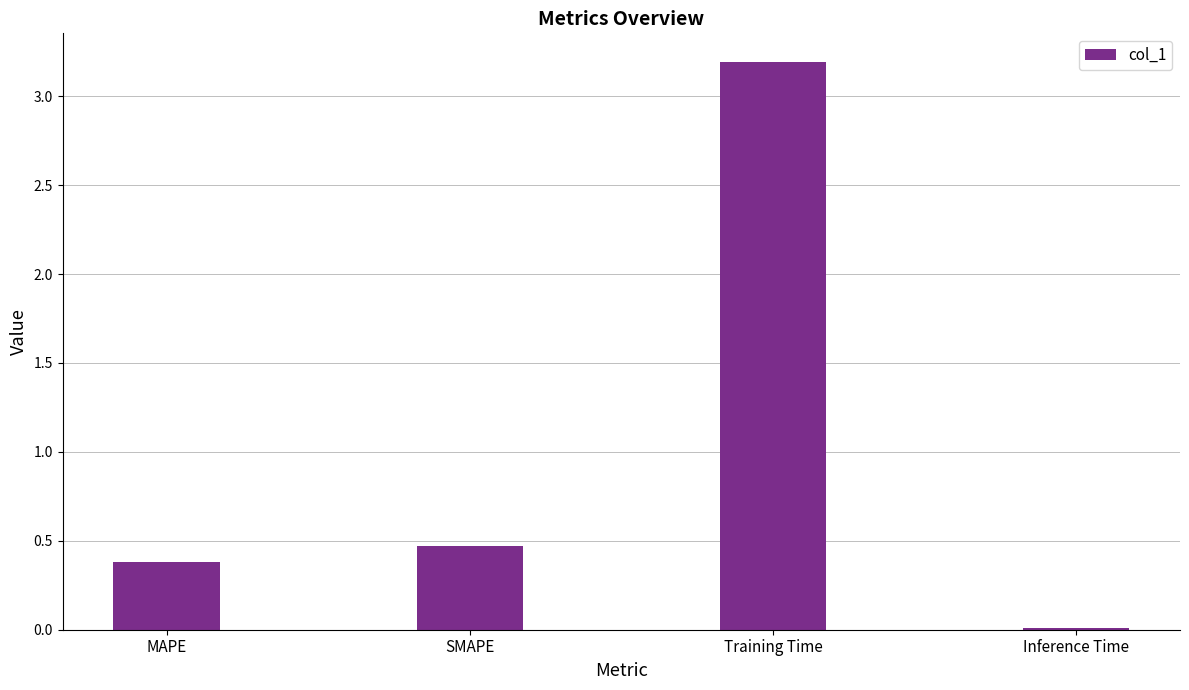

Does the chart contain stacked bars?

No